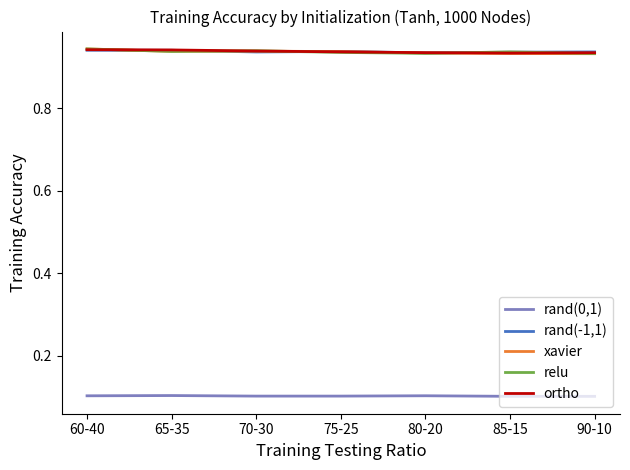

The value of rand(0,1) at 70-30 is 0.2. True or false?

False